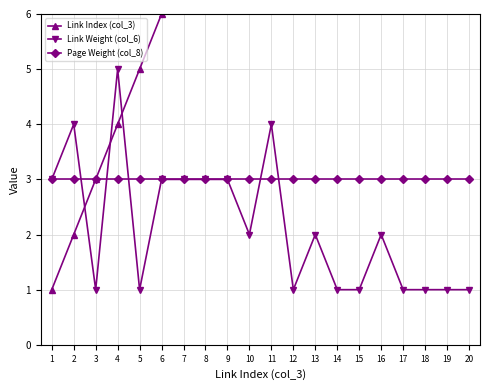

How many data points in Link Index (col_3) are above 11?

9